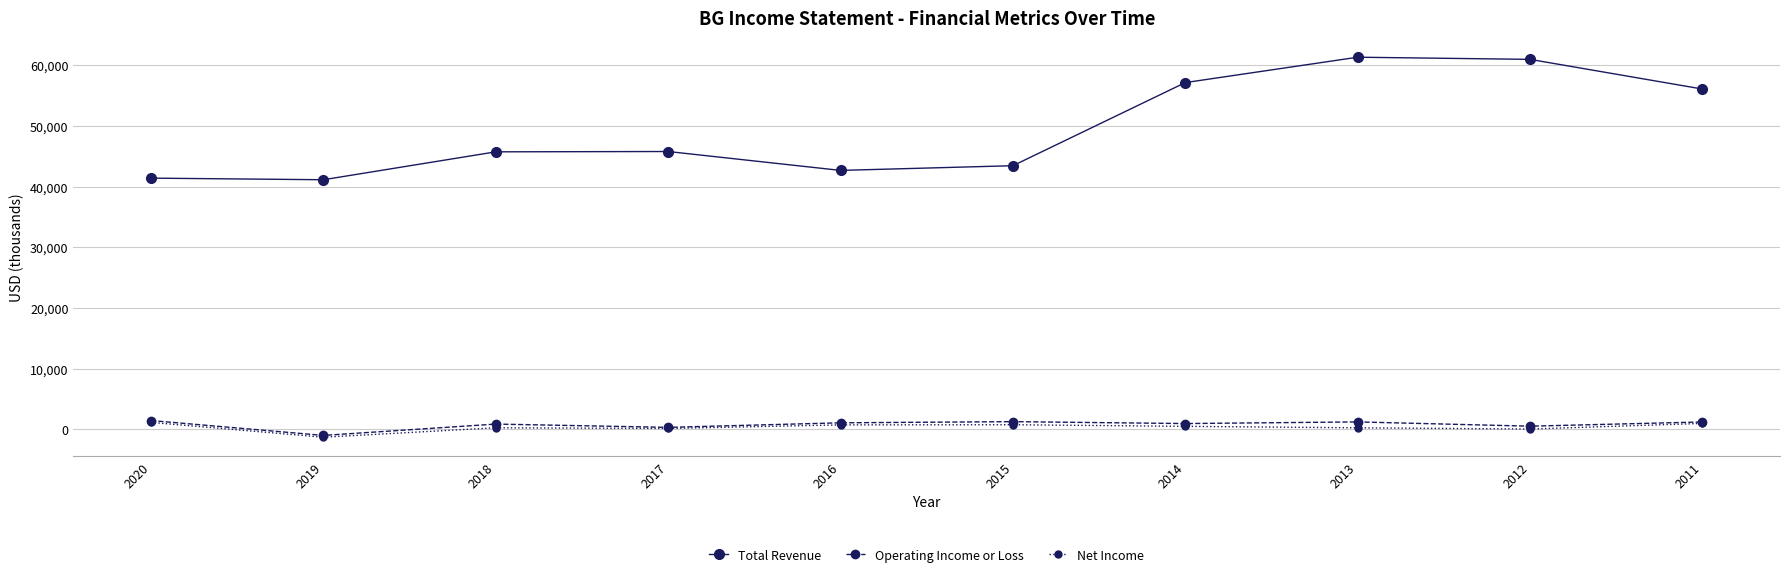

At how many categories does at least one series exceed 8260?

10